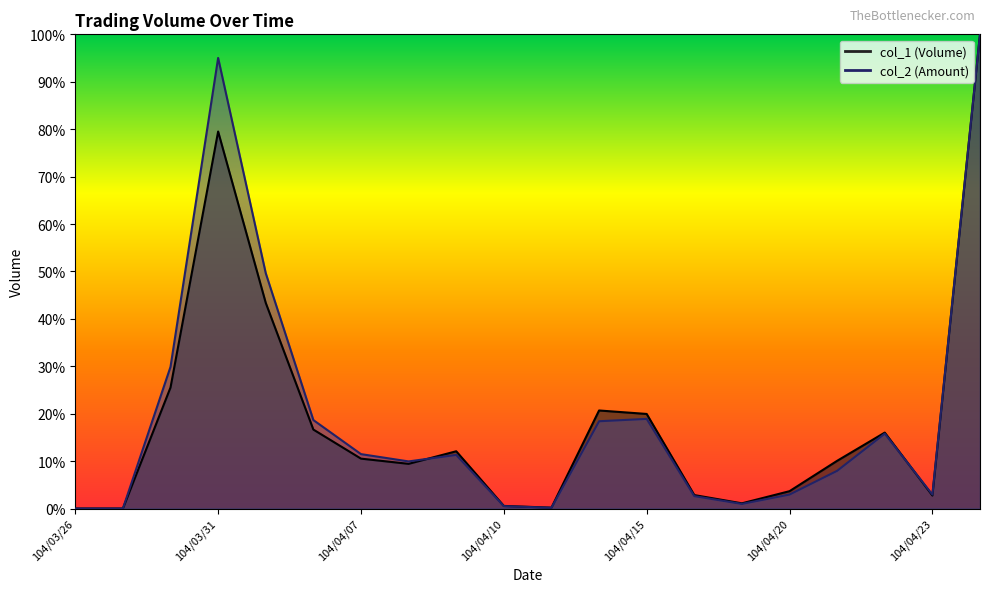

True or false: col_1 and col_2 cross at least once.

True